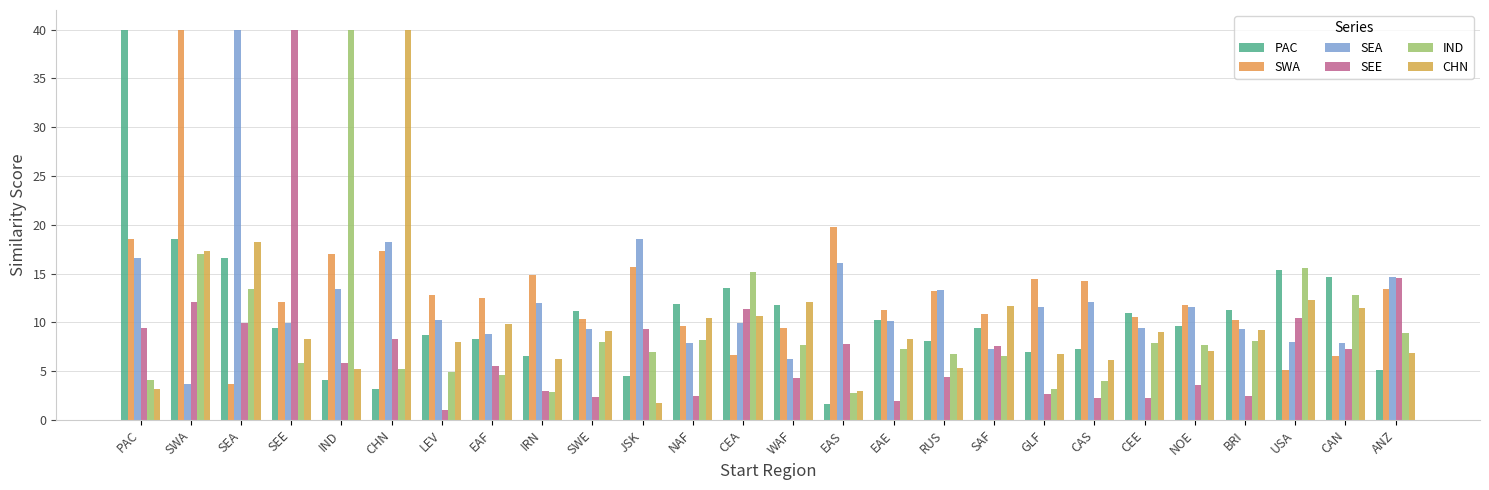

At how many categories does at least one series exceed 14?

15